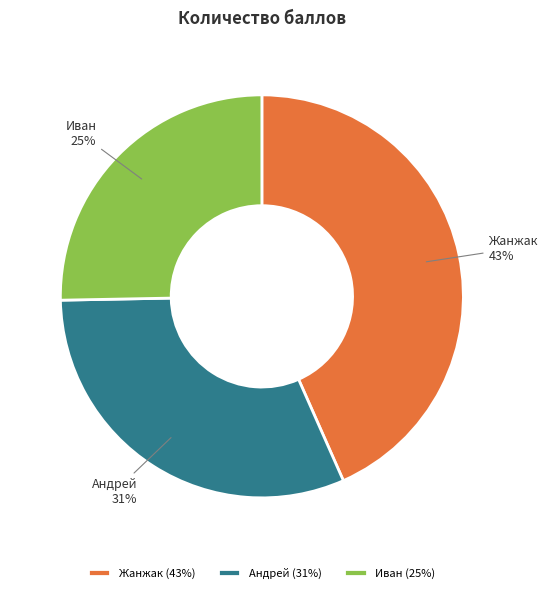

How many segments does this pie chart have?

3